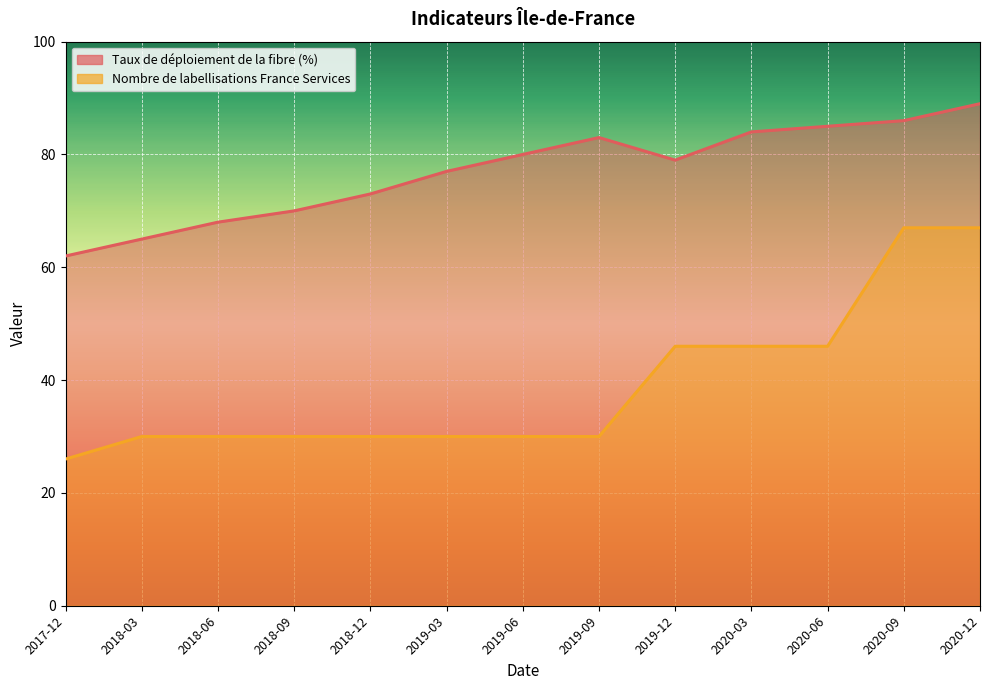

Which series changed the most between 2019-06 and 2020-12?

Nombre de labellisations France Services